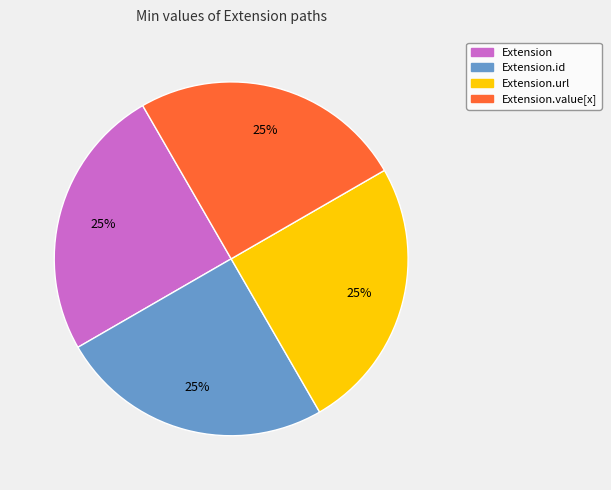

To the nearest percent, what is the average slice percentage?

25%